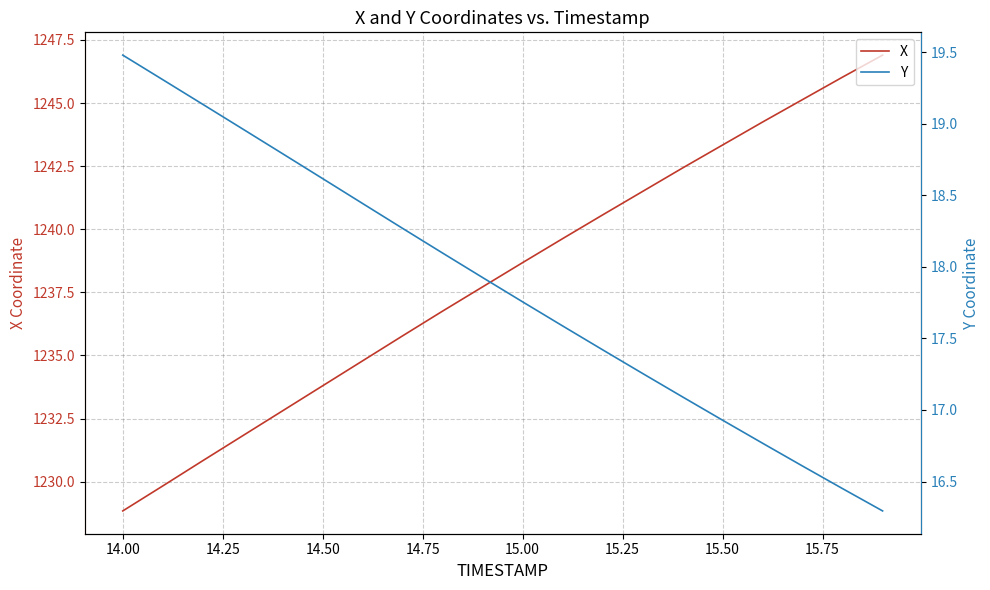

At which label does X first exceed 1238?

15.00